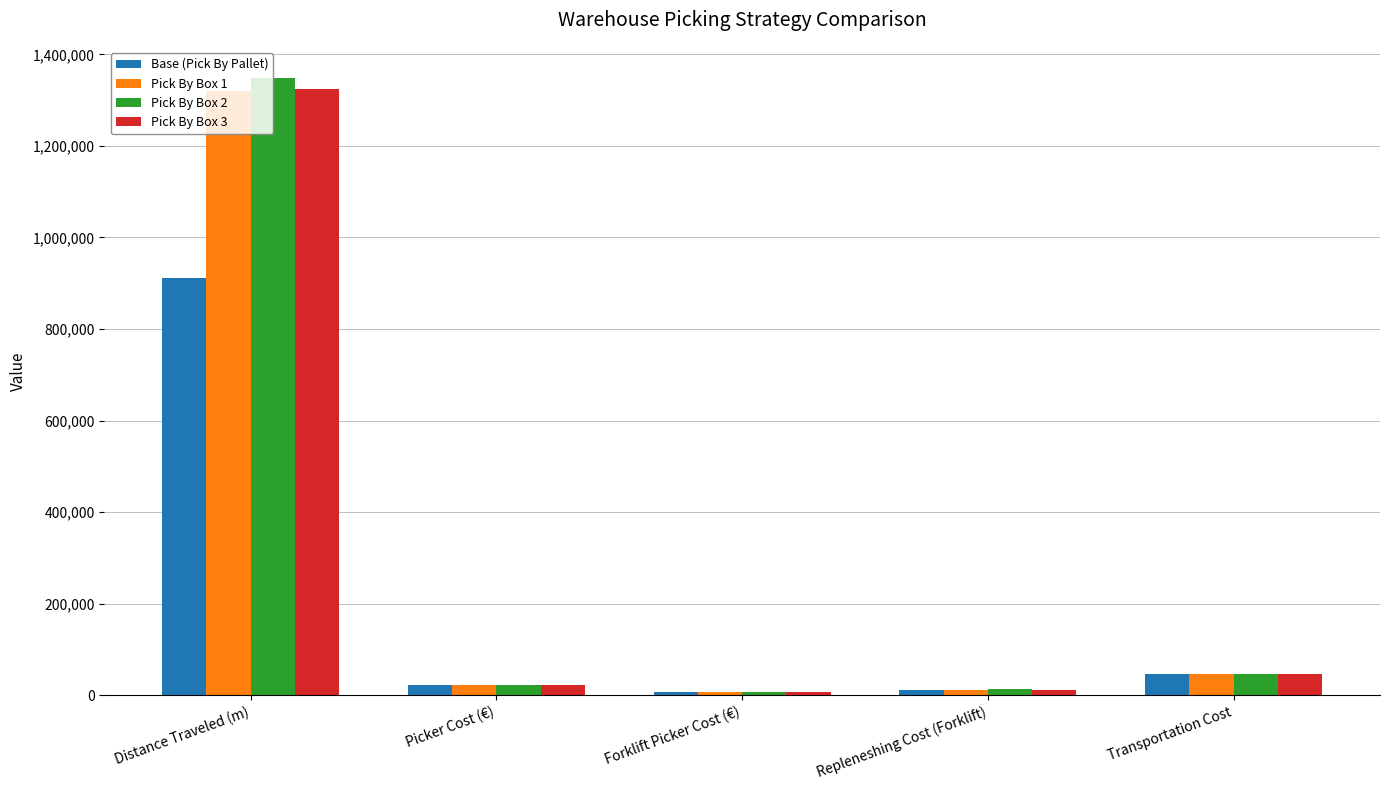

Between Picker Cost (€) and Transportation Cost, which series saw the biggest shift?

Base (Pick By Pallet)